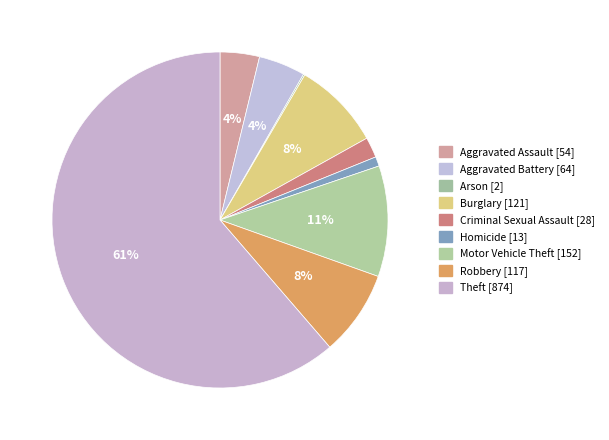

Does any single category account for the majority?

Yes